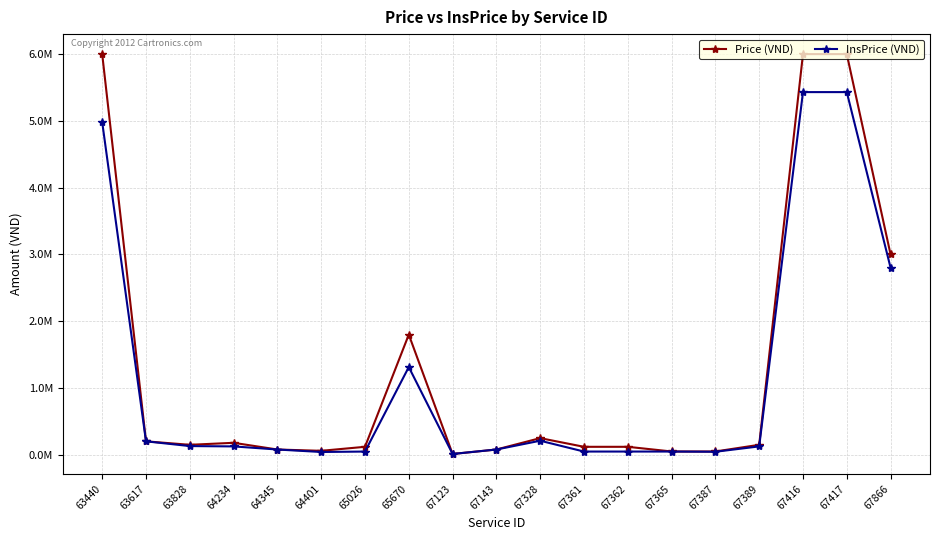

Rank the series by their maximum value, from lowest to highest.

InsPrice (VND), Price (VND)